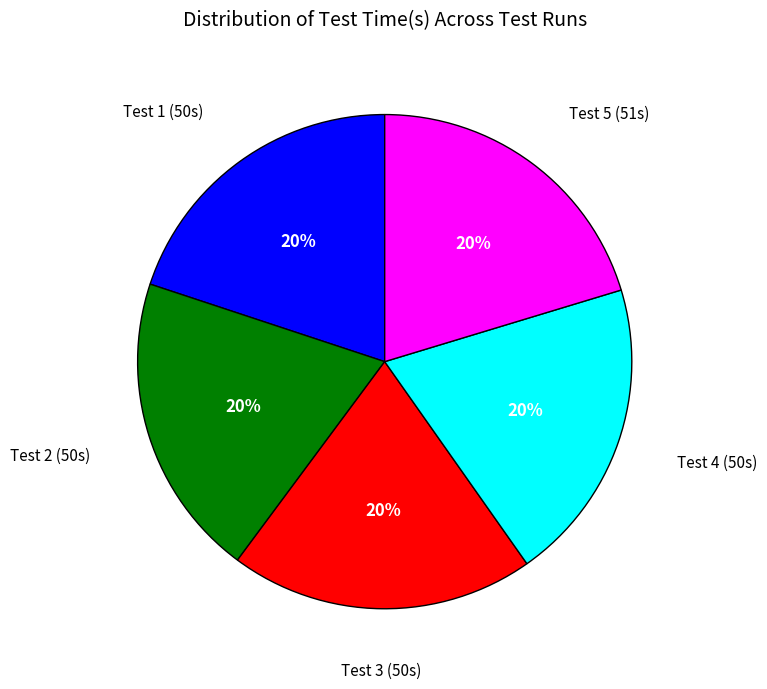

Is there any slice that represents more than half of the pie?

No